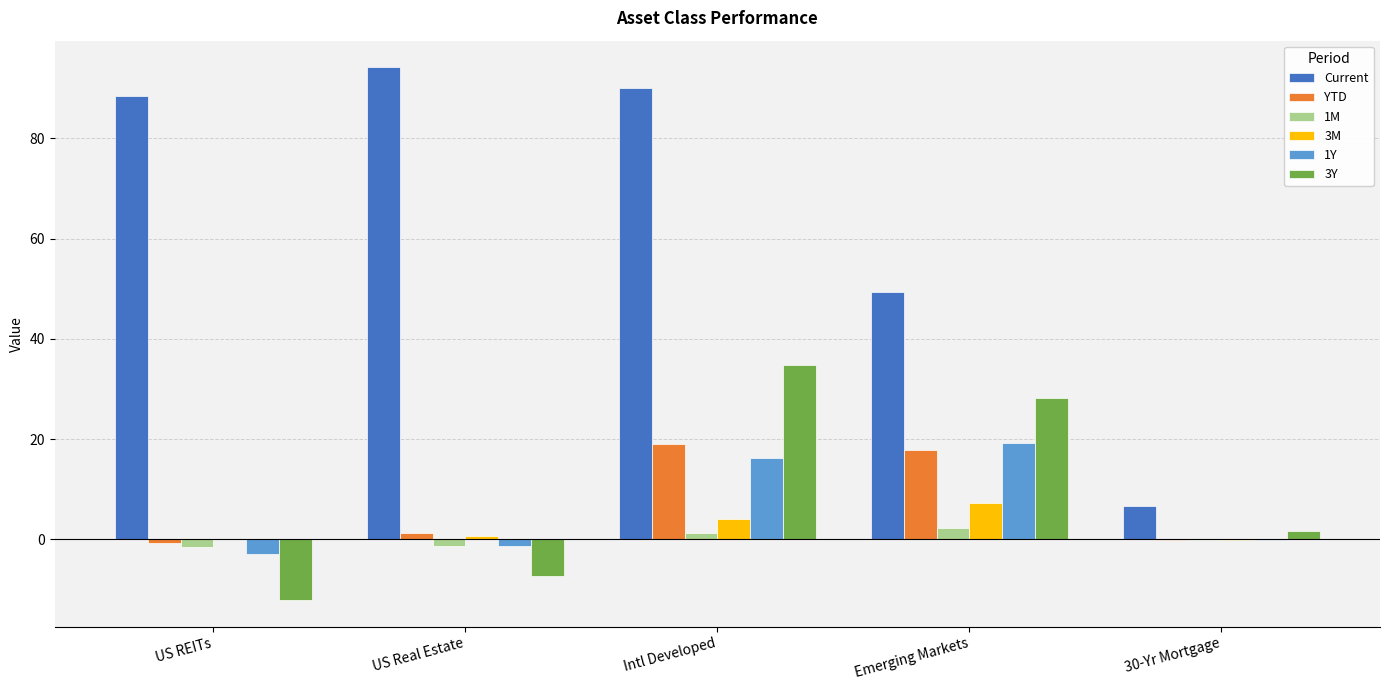

What is the highest value of the 1M series?

2.2